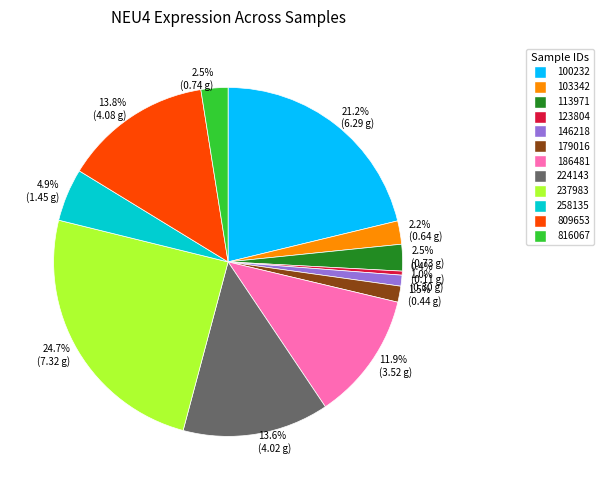

Which slice is the smallest?

0.4% (0.11 g)